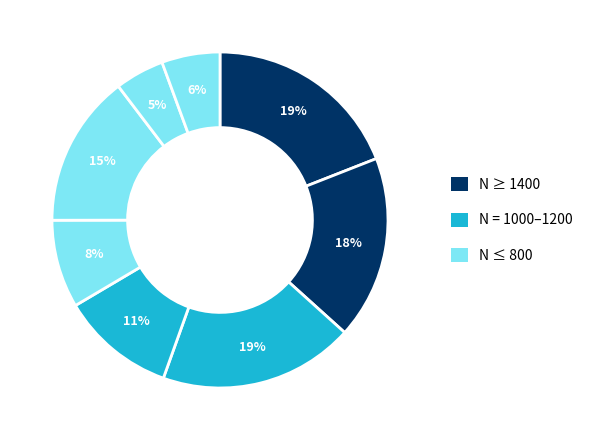

How many slices are in this pie chart?

8